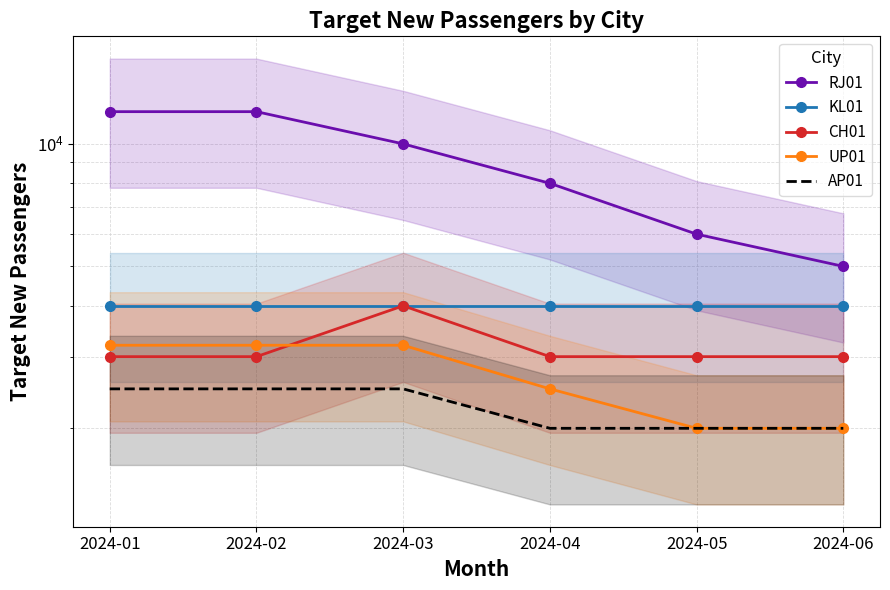

What is the spread (max minus min) of values at 2024-03?

7500